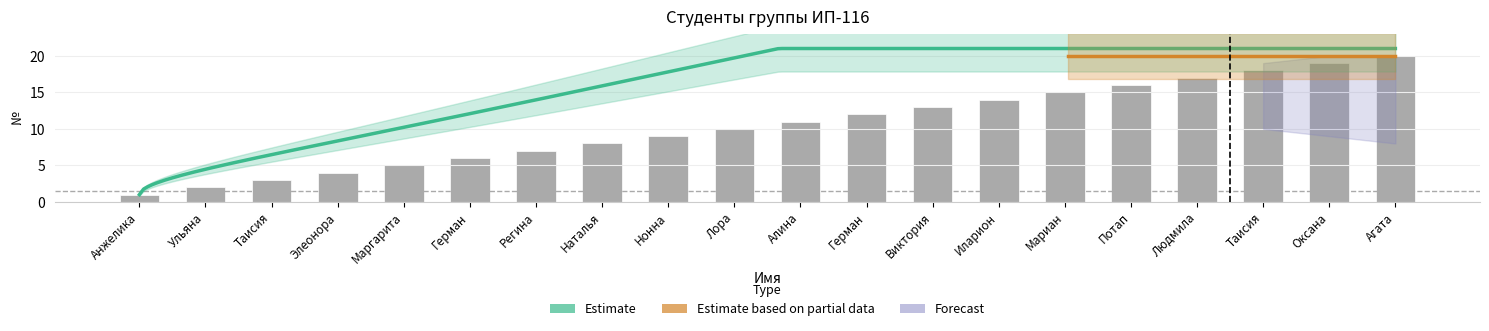

Are the bars grouped side by side (vs. stacked)?

No